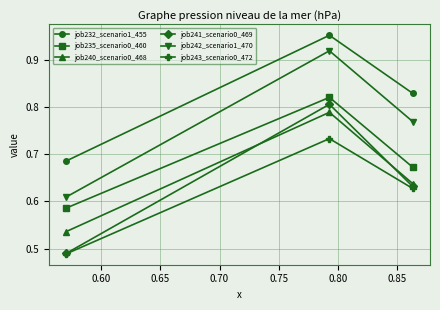

Which series has the largest total across all categories?

job232_scenario1_455